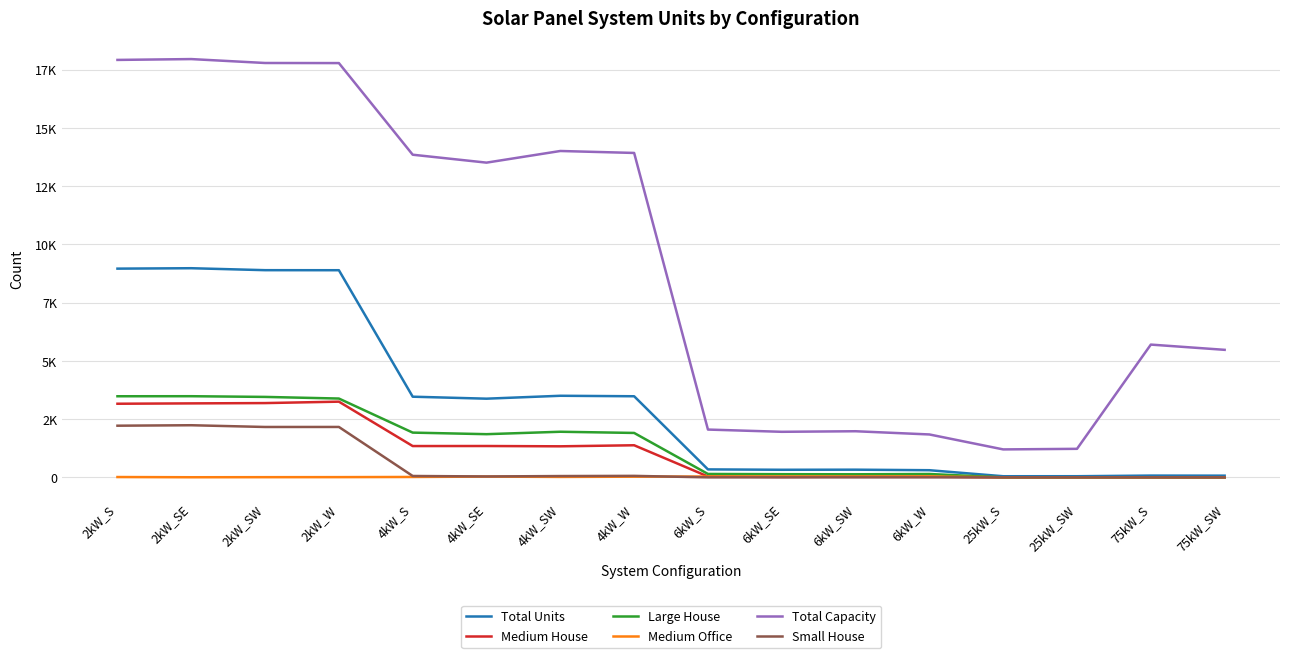

Reading left to right, extract all data points from this chart.

Total Units: 8961	8979	8895	8893	3463	3378	3503	3482	342	326	330	307	48	49	76	73
Medium House: 3161	3176	3189	3250	1344	1346	1333	1378	37	18	32	30	0	0	0	0
Large House: 3482	3484	3454	3384	1921	1854	1958	1907	146	136	132	144	0	0	0	0
Medium Office: 14	5	8	10	17	33	19	29	36	37	35	38	4	5	2	5
Total Capacity: 17922	17958	17790	17786	13852	13512	14012	13928	2052	1956	1980	1842	1200	1225	5700	5475
Small House: 2218	2238	2163	2164	59	39	56	64	0	0	0	0	0	0	0	0